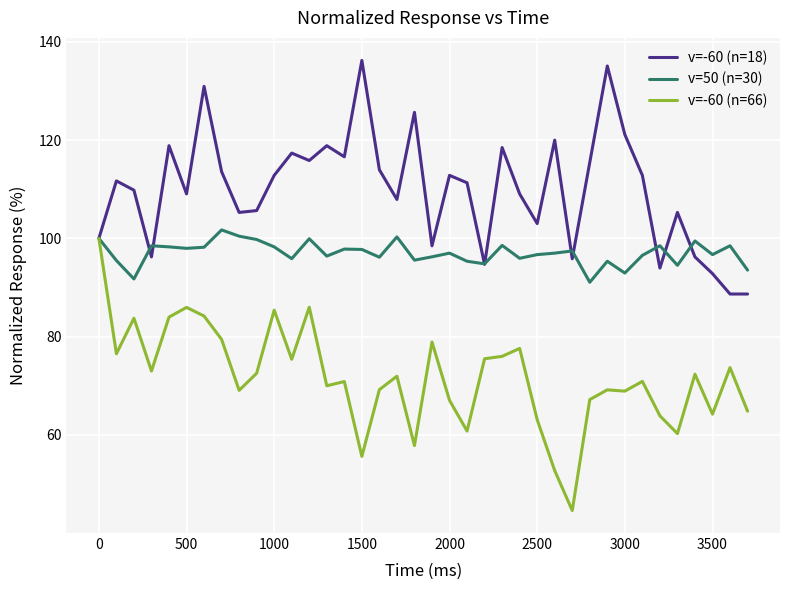

What is the maximum value for v=-60 (n=66)?

100.0